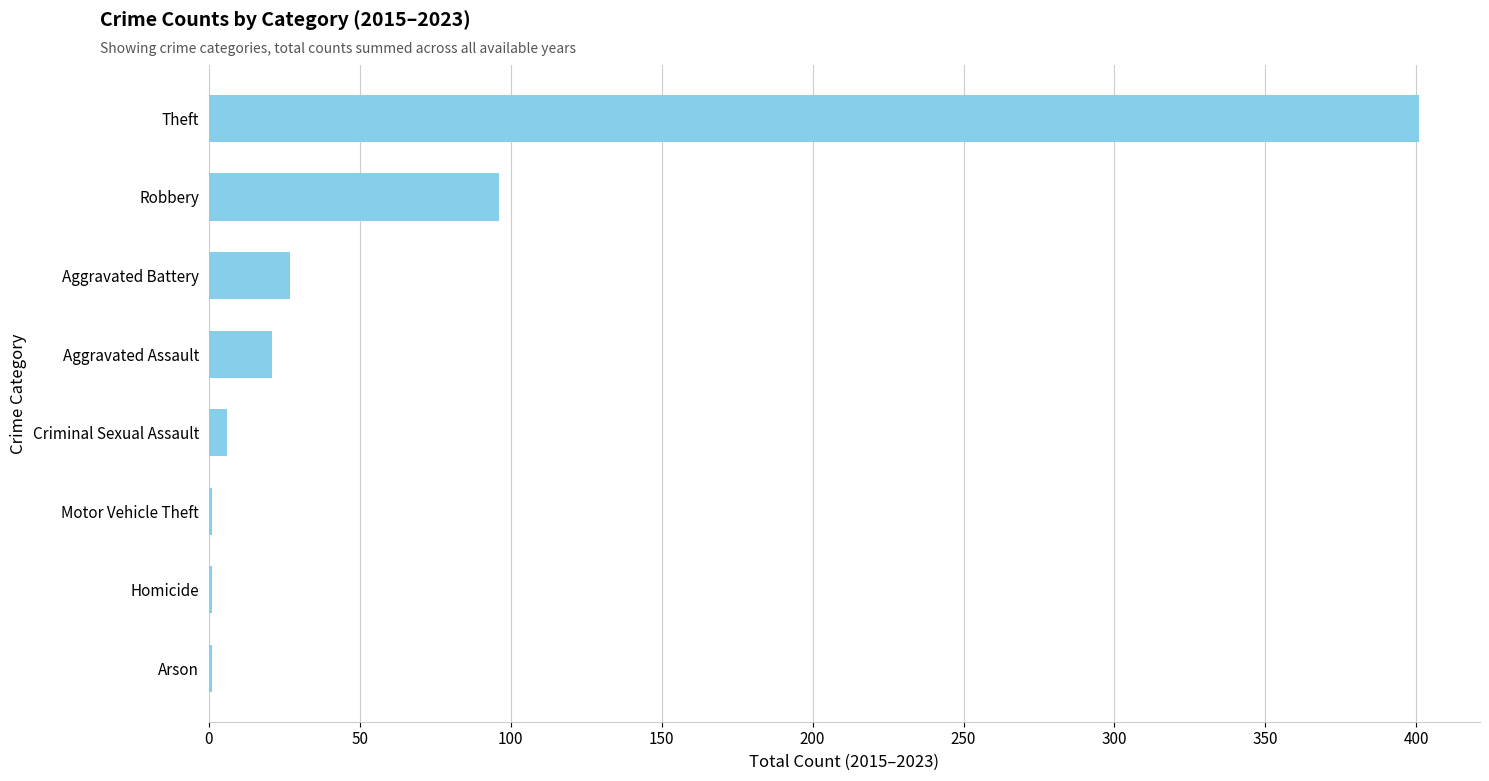

What is the sum of all values?

554